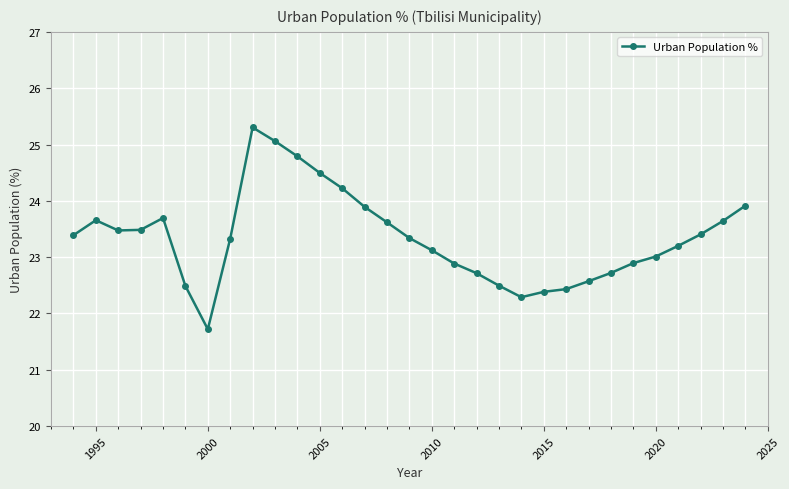

What is the value of the 13th point from the left?

24.2